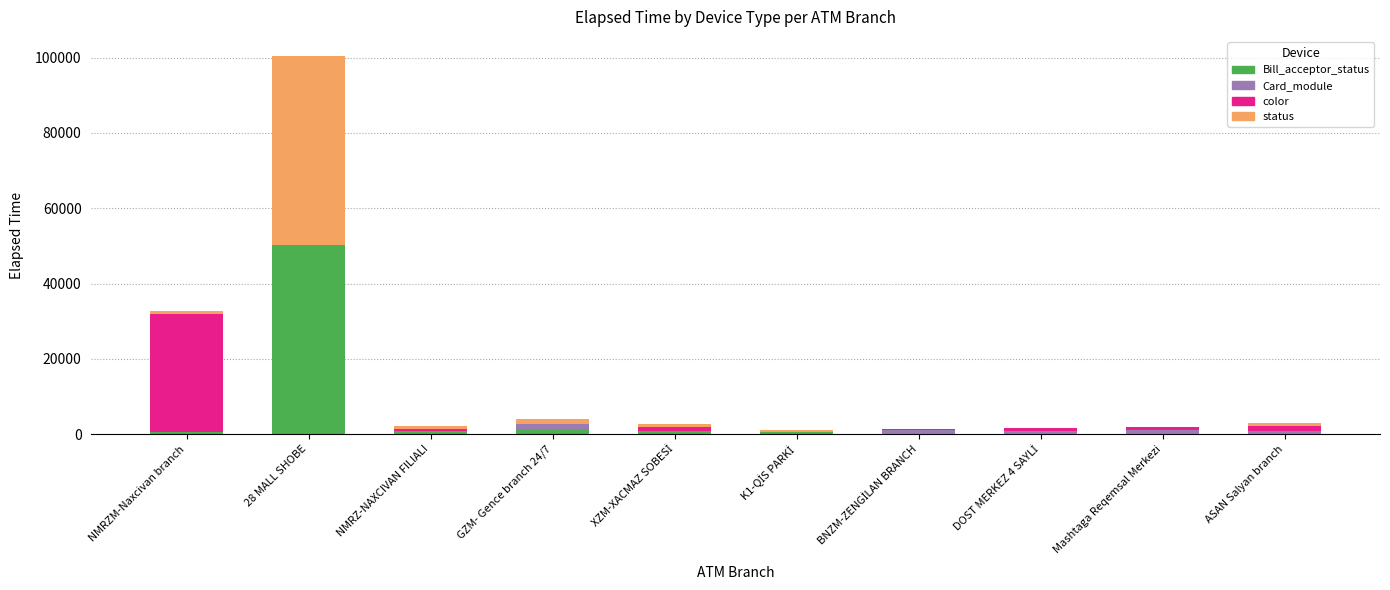

At which category is the sum across all series the highest?

28 MALL SHOBE